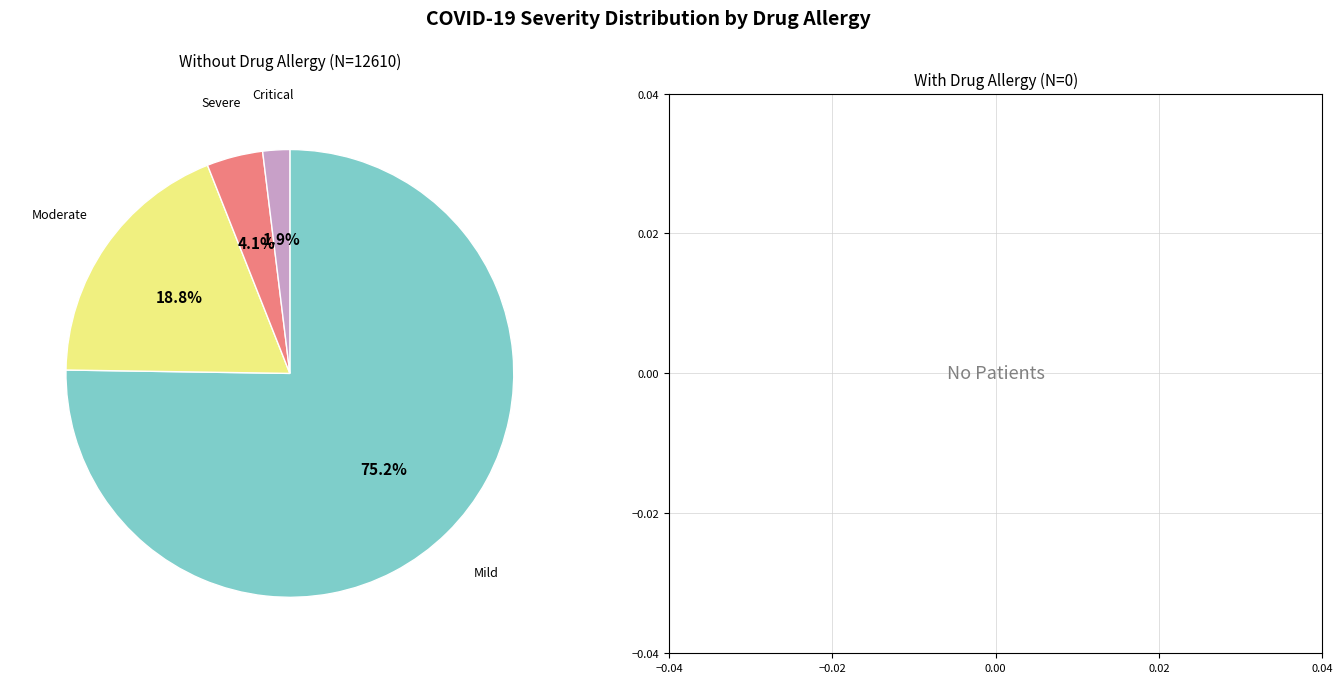

Does any single category account for the majority?

Yes